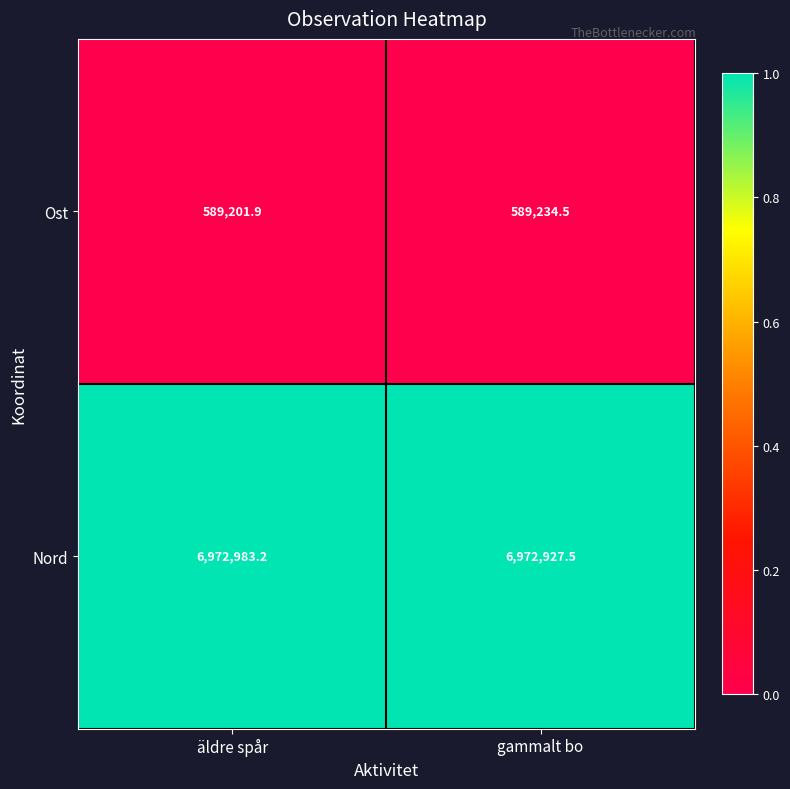

Rank the series at gammalt bo from lowest to highest value.

Ost, Nord